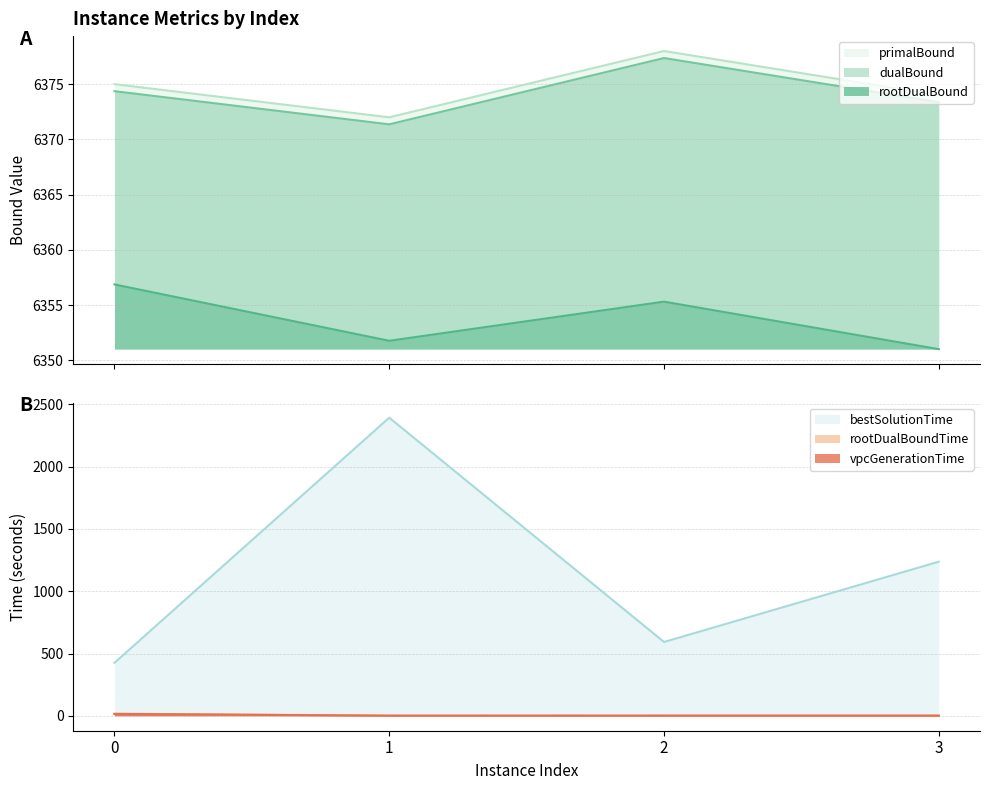

Which has a higher value, 2 or 3?

2